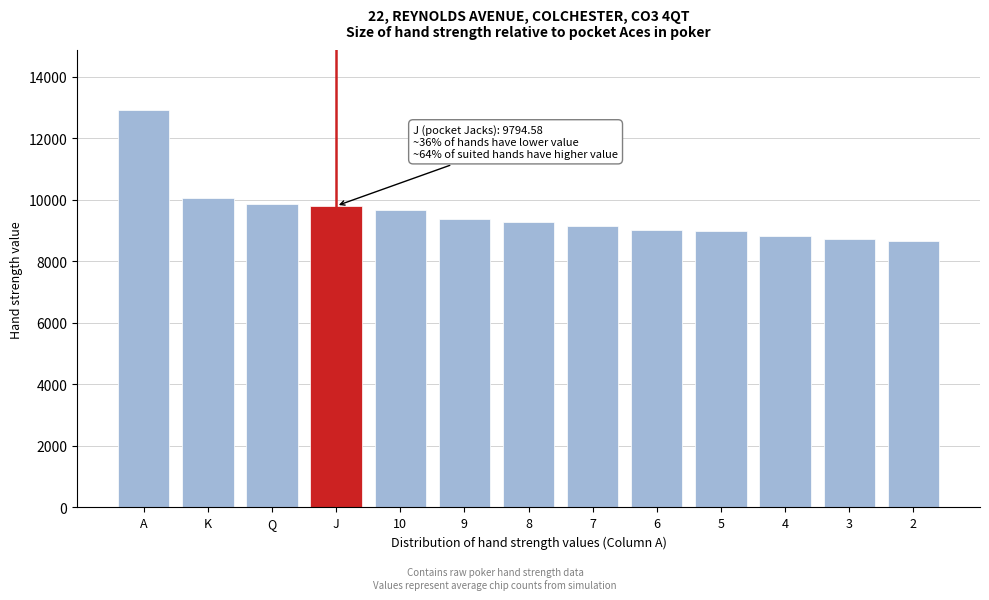

Between 9 and 3, which is larger?

9